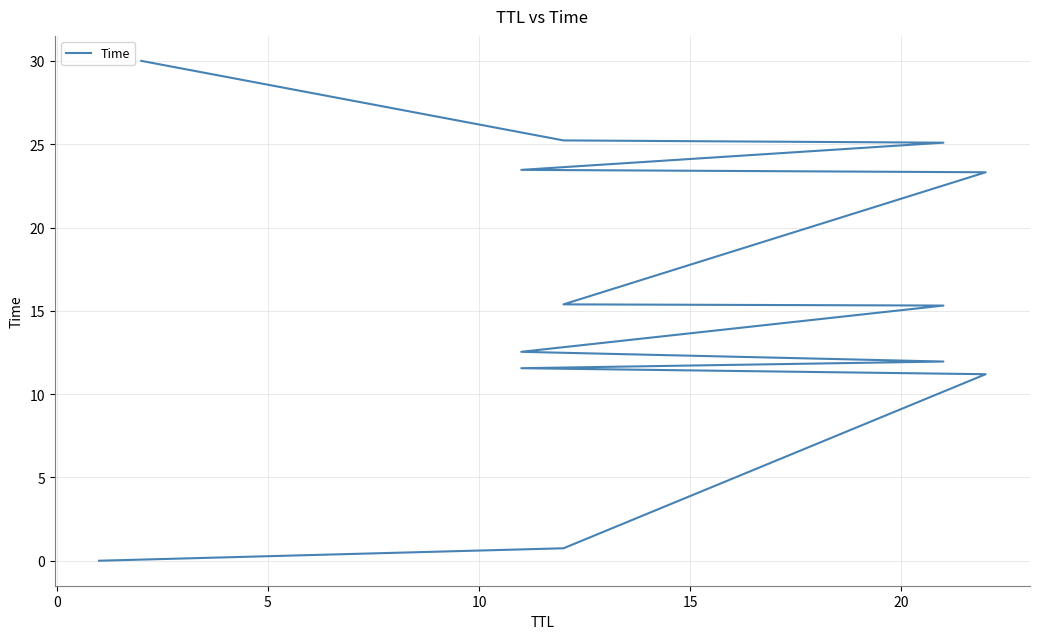

How many data points are less than 15?

6